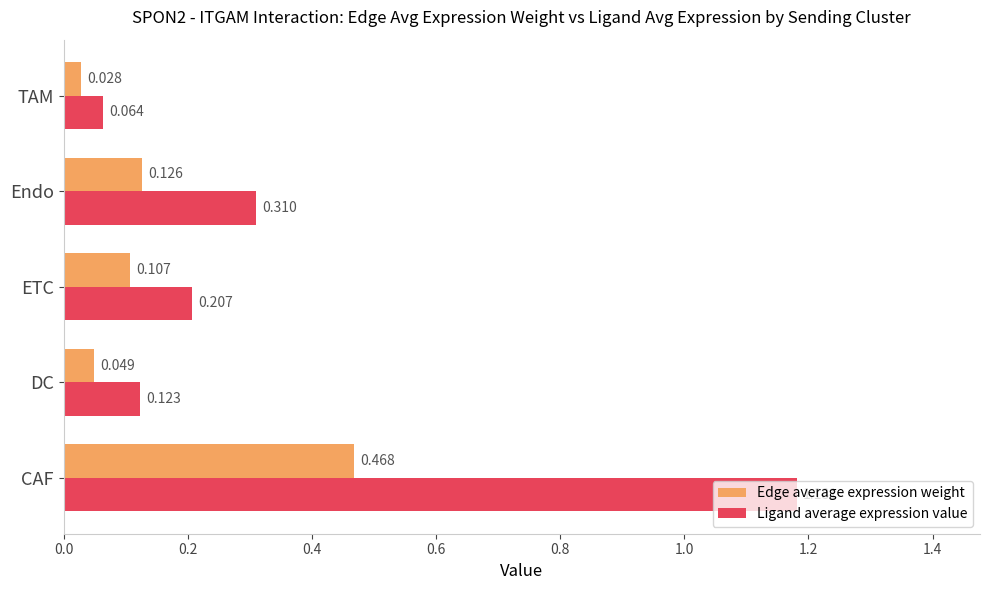

Which series has the largest range (max minus min)?

Ligand average expression value